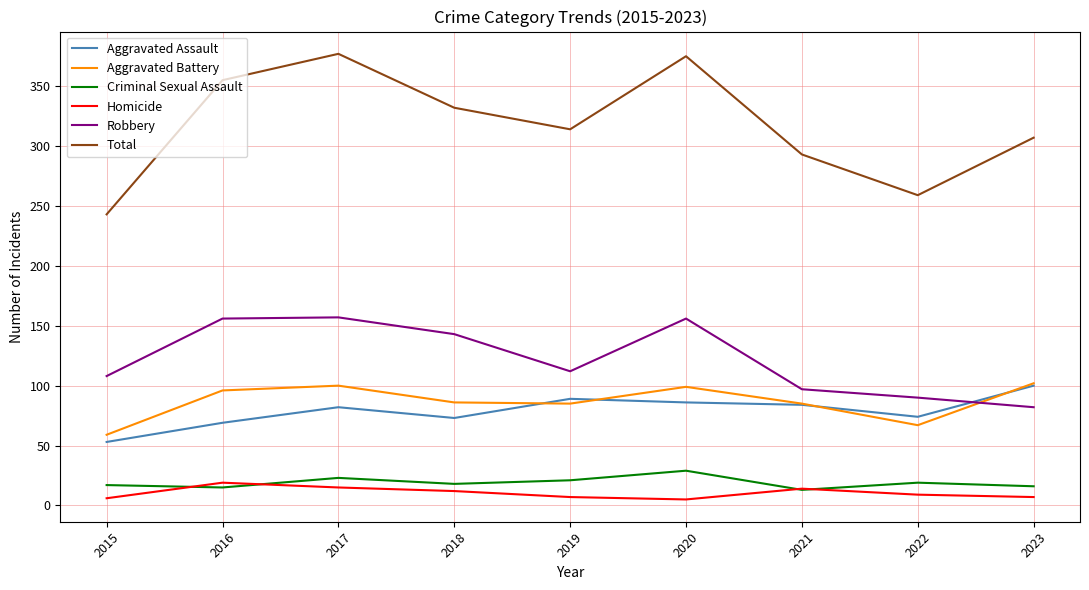

True or false: Homicide and Aggravated Assault cross at least once.

False